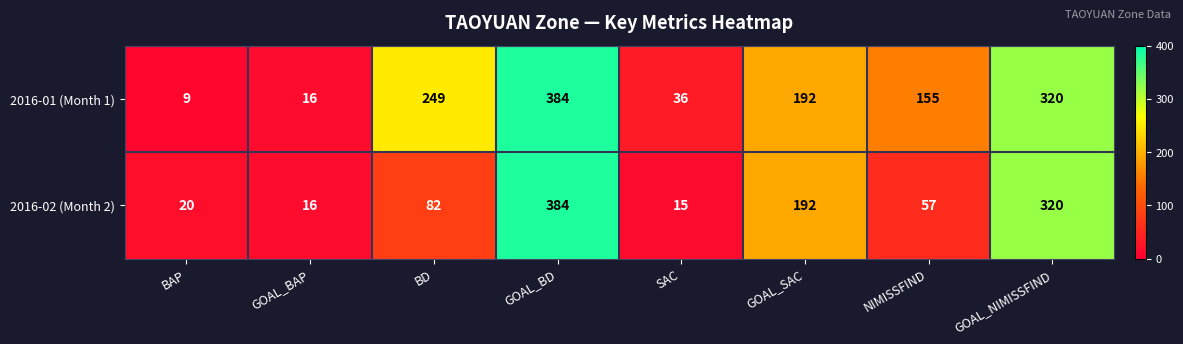

What is the difference between the 2016-01 (Month 1) values at SAC and BD?

213